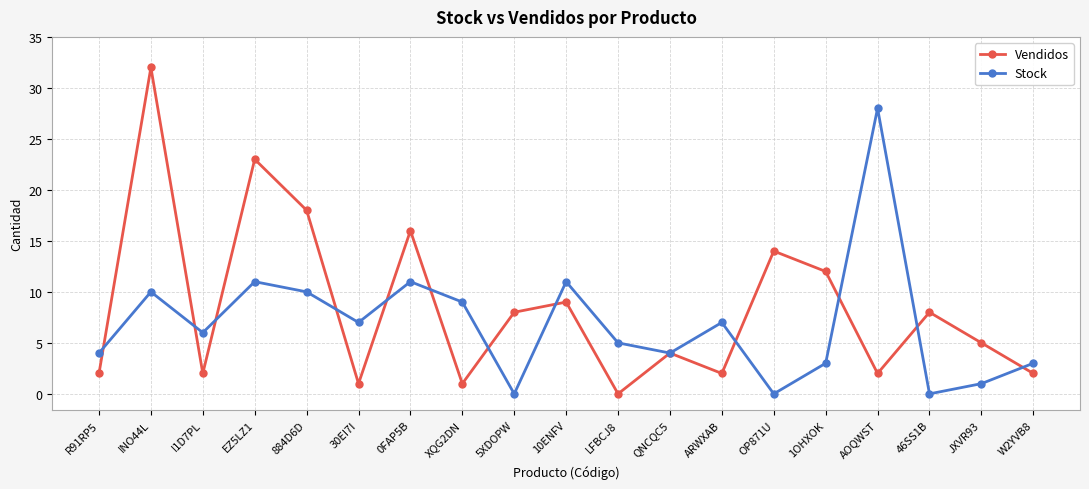

The Stock series shows 11 at 0FAP5B. True or false?

True